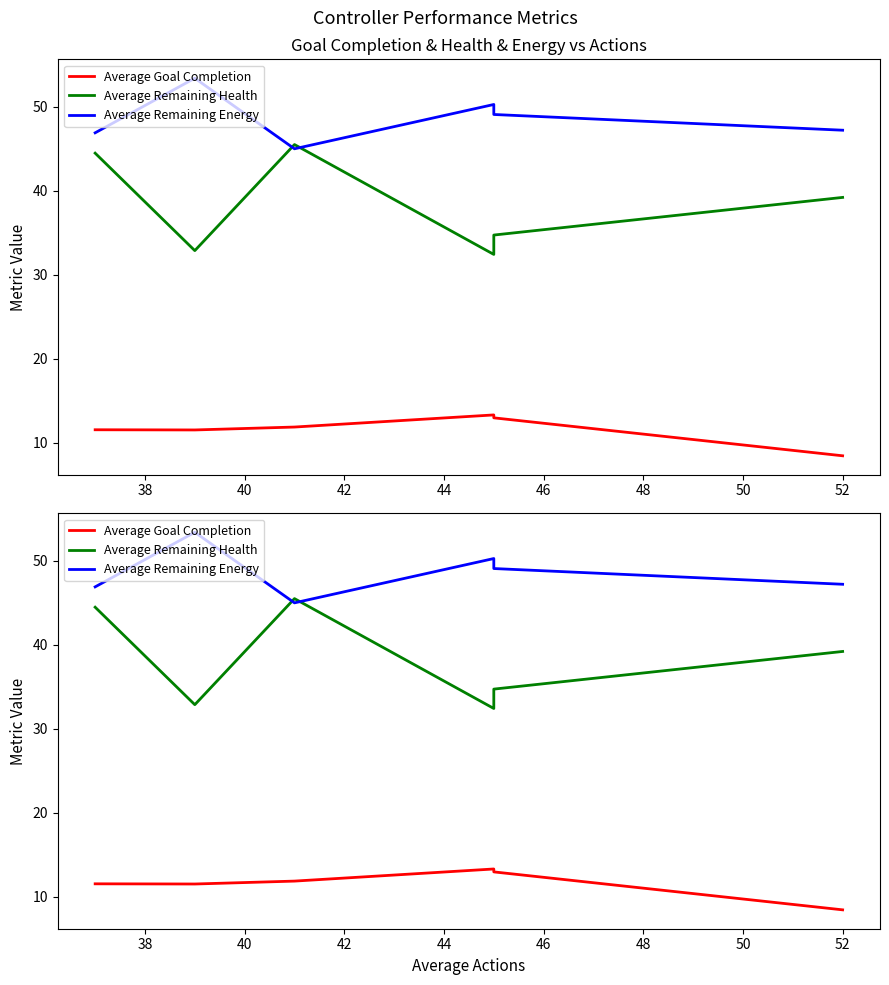

What is the total value across all series at 52?

94.9